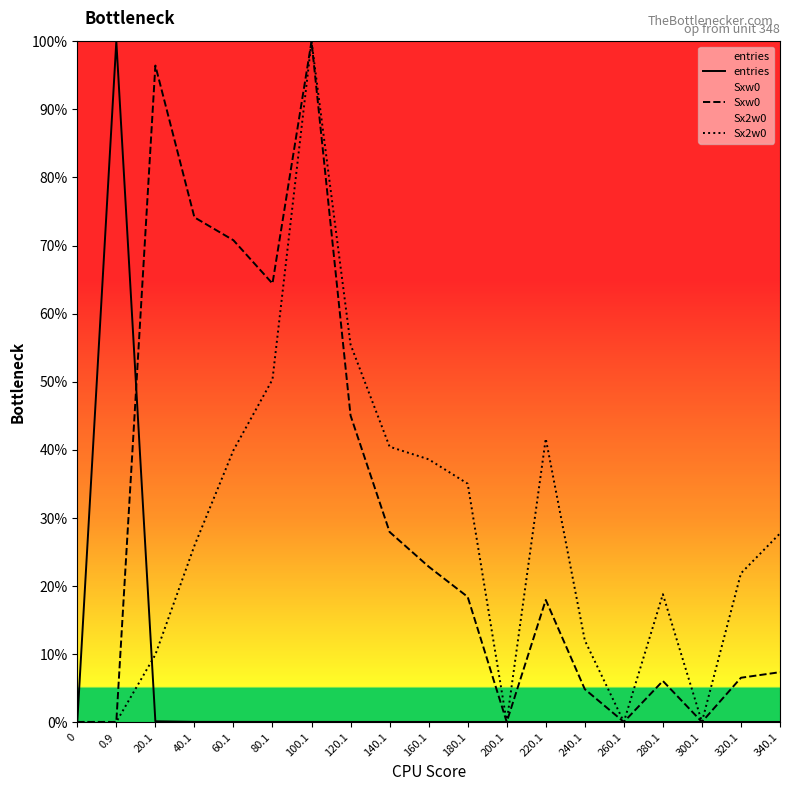

The value of Sx2w0 at 20.1 is 0.1. True or false?

True